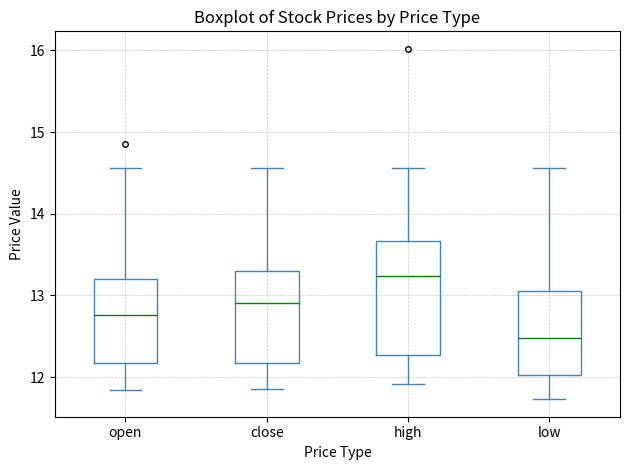

Where does the upper whisker of the box for open end on the y-axis? The values are not printed on the chart, so give them approximately, as read against the axis.

14.6